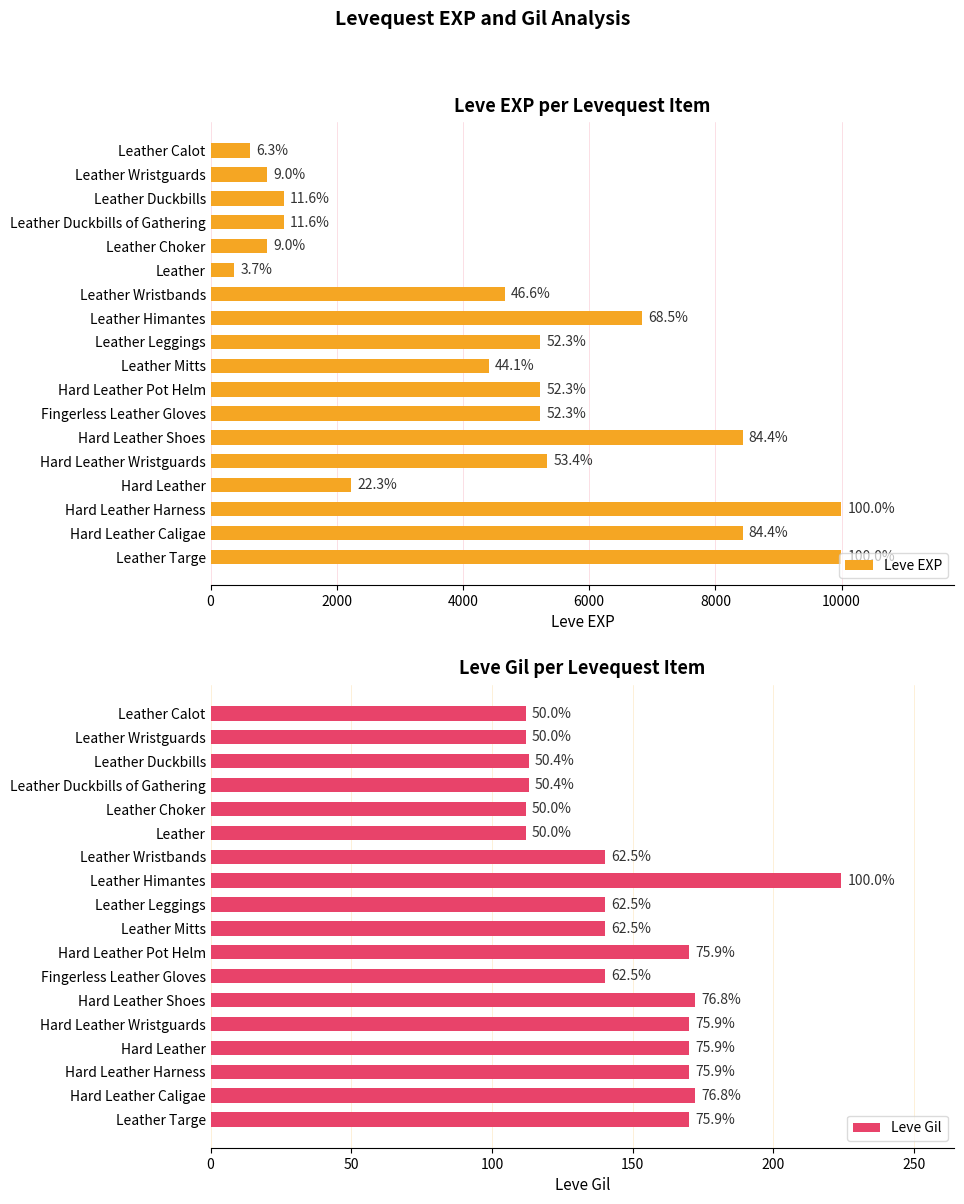

The value of Leve Gil at Leather Mitts is 140. True or false?

True